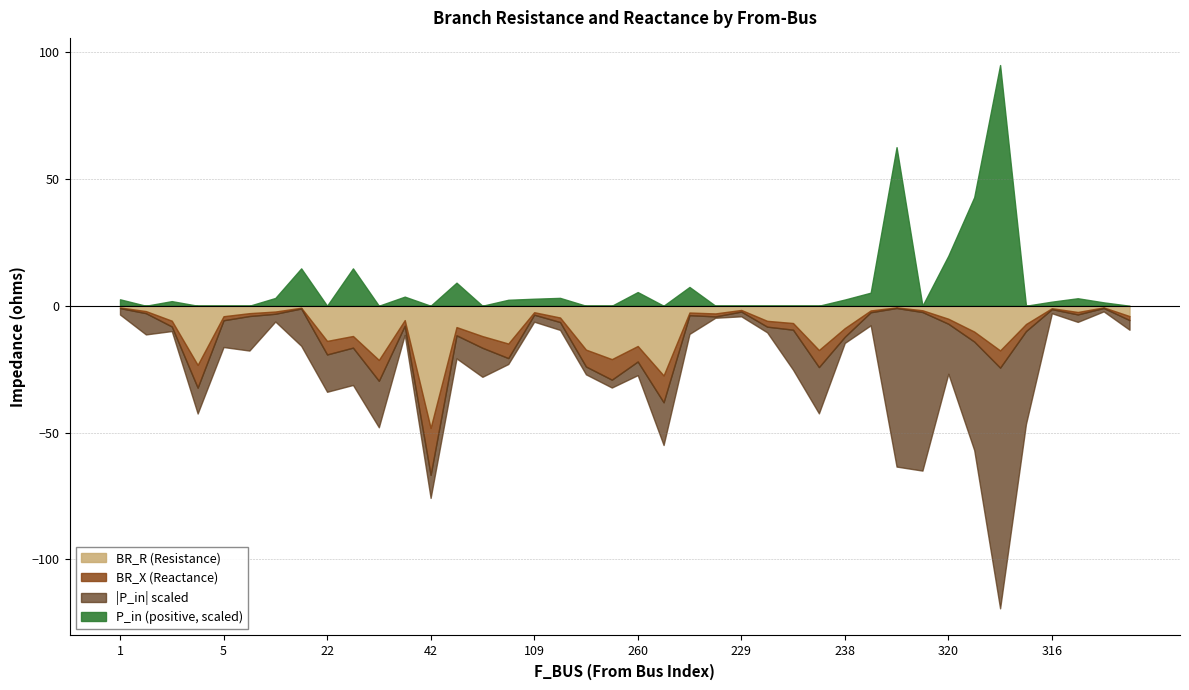

How many values in P_in are above zero?

21